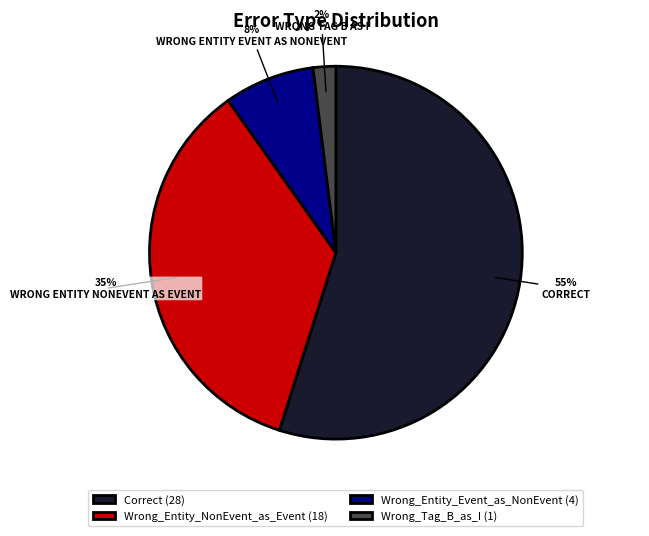

To the nearest percent, what is the difference between the Wrong_Tag_B_as_I and Wrong_Entity_Event_as_NonEvent slice percentages?

6%